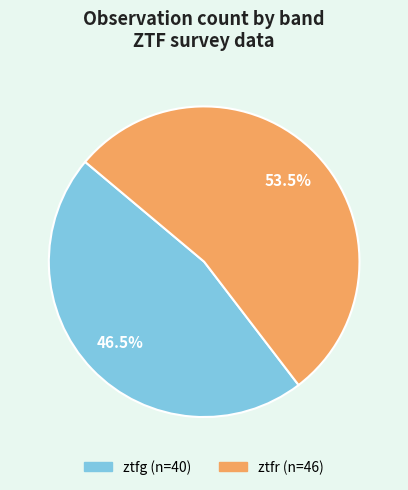

How many segments does this pie chart have?

2